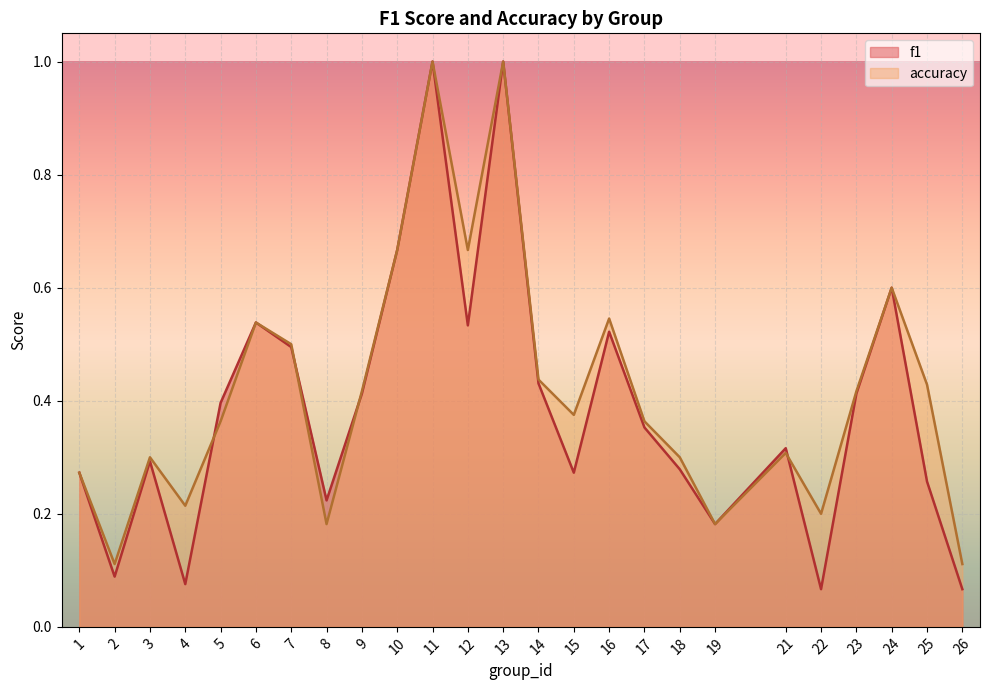

At which category does accuracy reach its first local valley?

2